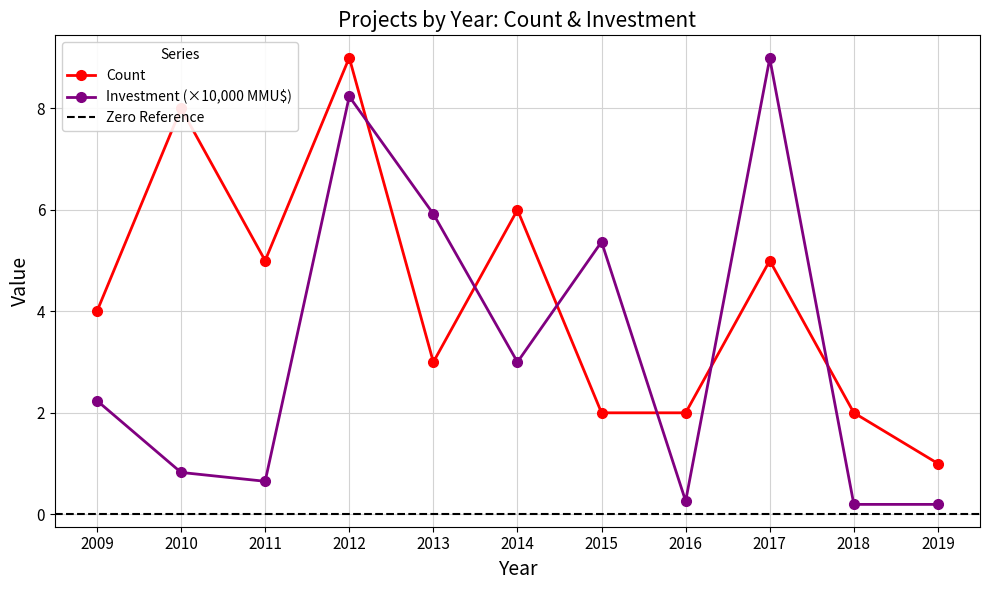

What is the value of the Count point at the 9th from the left?

5.0